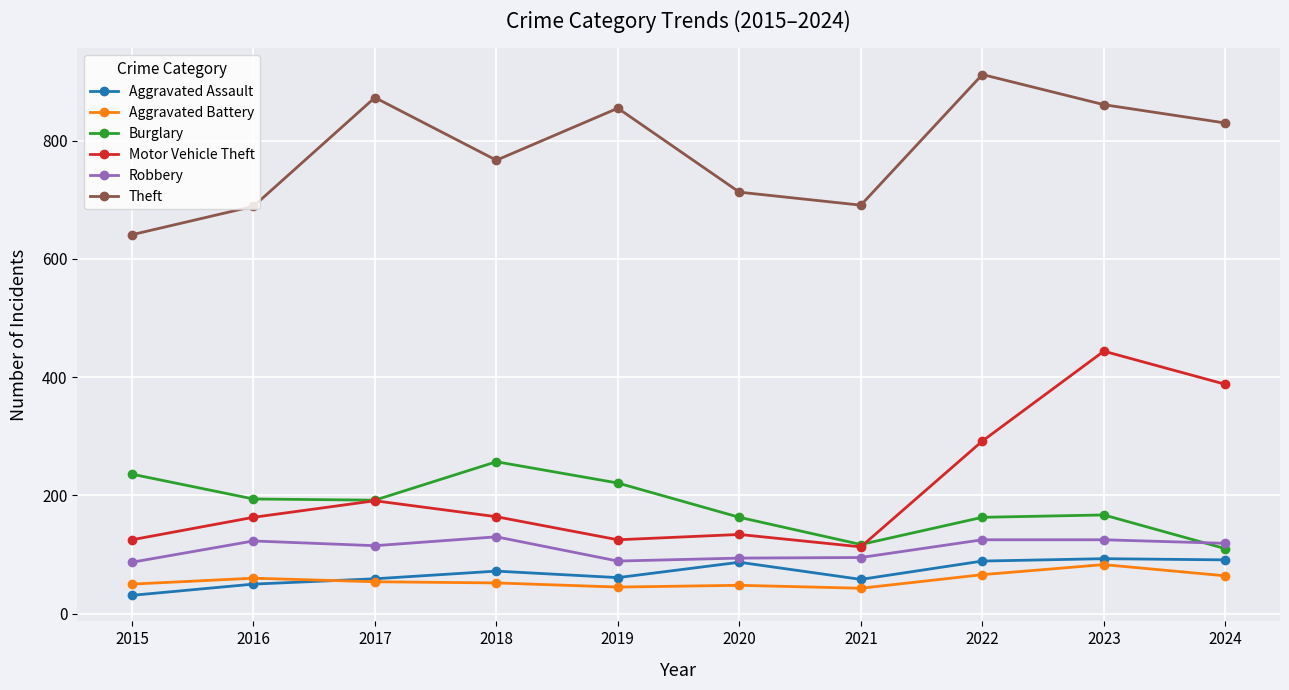

What is the sum of all Burglary values?

1820